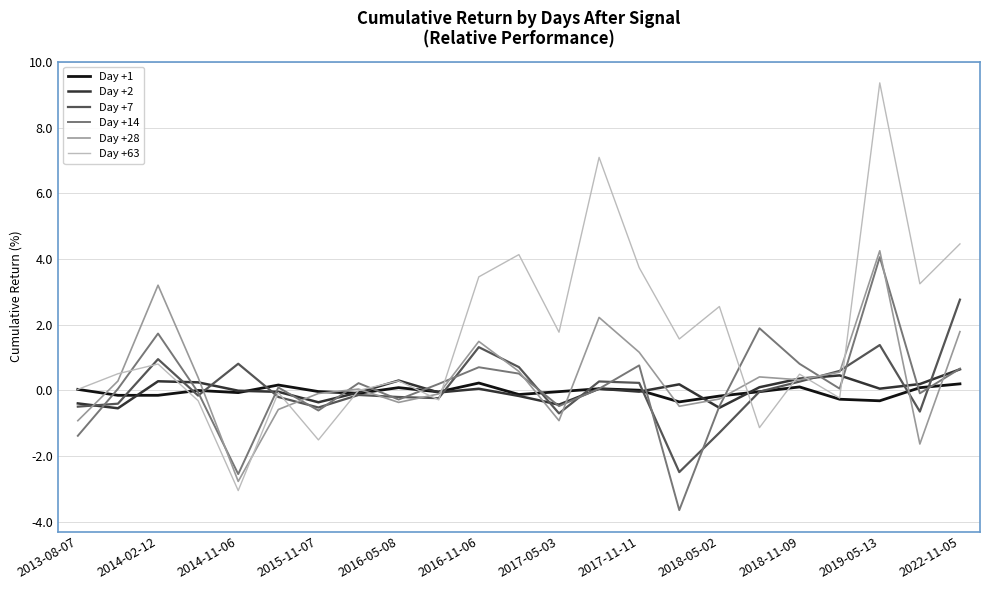

Which series has the largest total across all categories?

Day +63